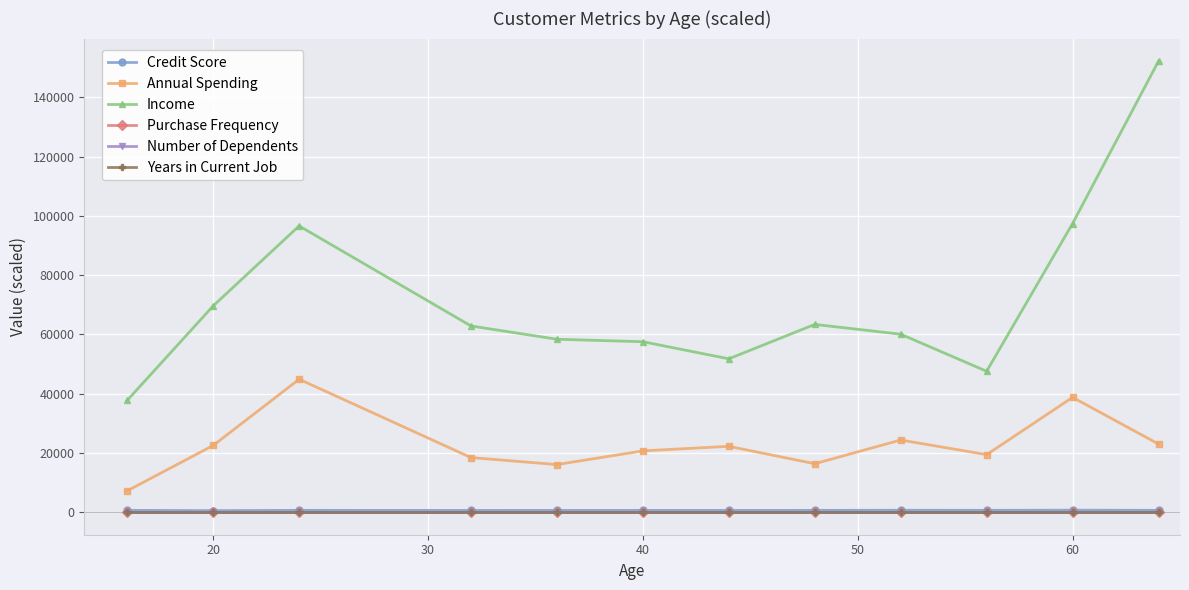

How many interior local valleys does the Annual Spending series have?

3